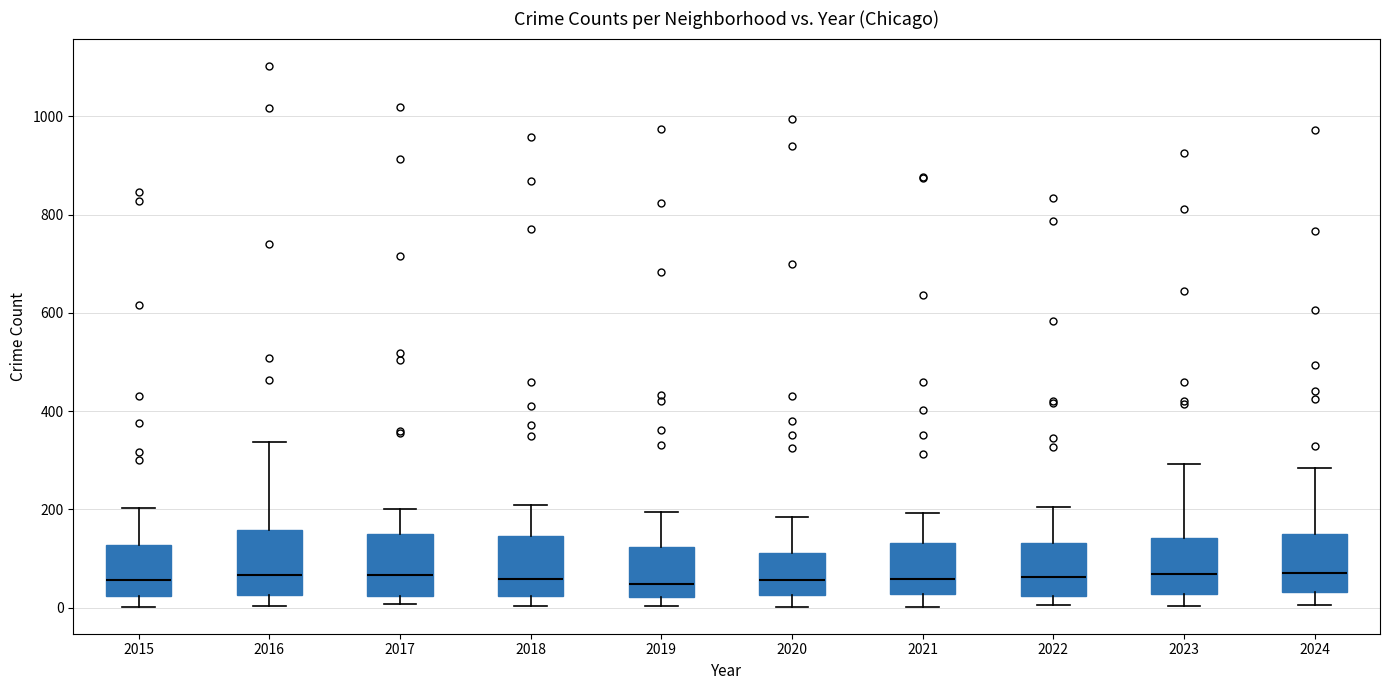

Reading left to right, transcribe this box plot: for each box, give where its median line is, the range the box spans, and where its two whiskers end, as read against the y-axis. The values are not printed on the chart, so give them approximately, as read against the axis.

2015: median 60, box 20 to 120, whiskers 0 to 200
2016: median 60, box 20 to 160, whiskers 0 to 340
2017: median 60, box 20 to 160, whiskers 0 to 200
2018: median 60, box 20 to 140, whiskers 0 to 200
2019: median 40, box 20 to 120, whiskers 0 to 200
2020: median 60, box 20 to 120, whiskers 0 to 180
2021: median 60, box 20 to 140, whiskers 0 to 200
2022: median 60, box 20 to 140, whiskers 0 to 200
2023: median 60, box 20 to 140, whiskers 0 to 300
2024: median 80, box 40 to 140, whiskers 0 to 280